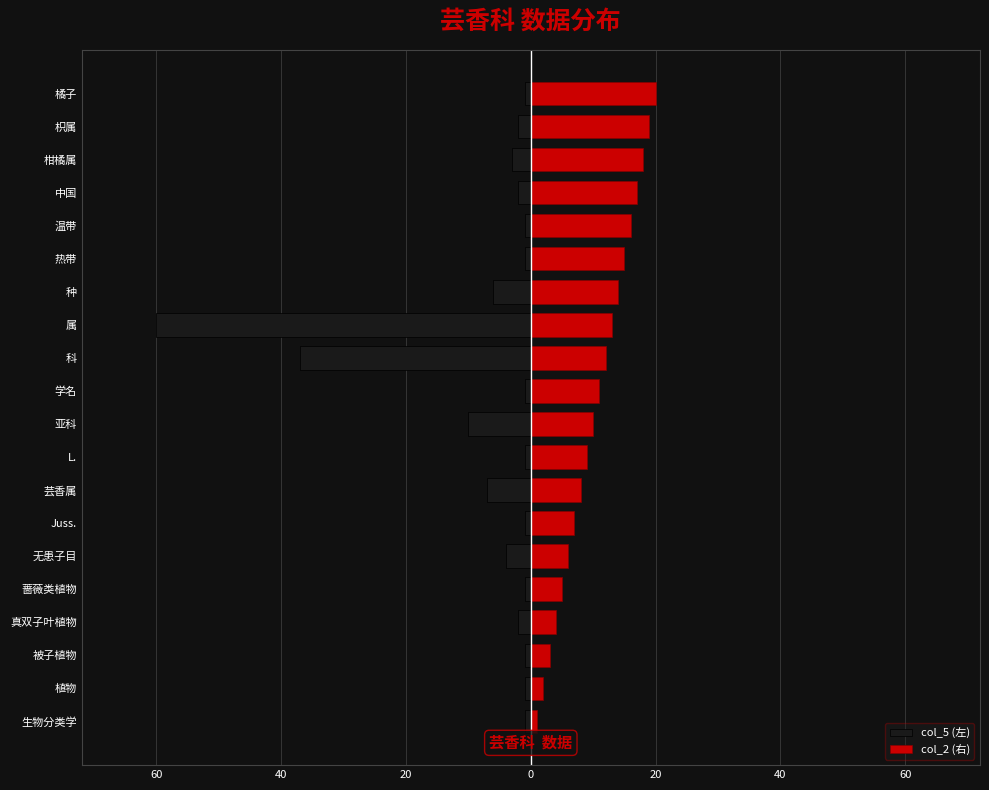

What is the spread (max minus min) of values at 橘子?

21